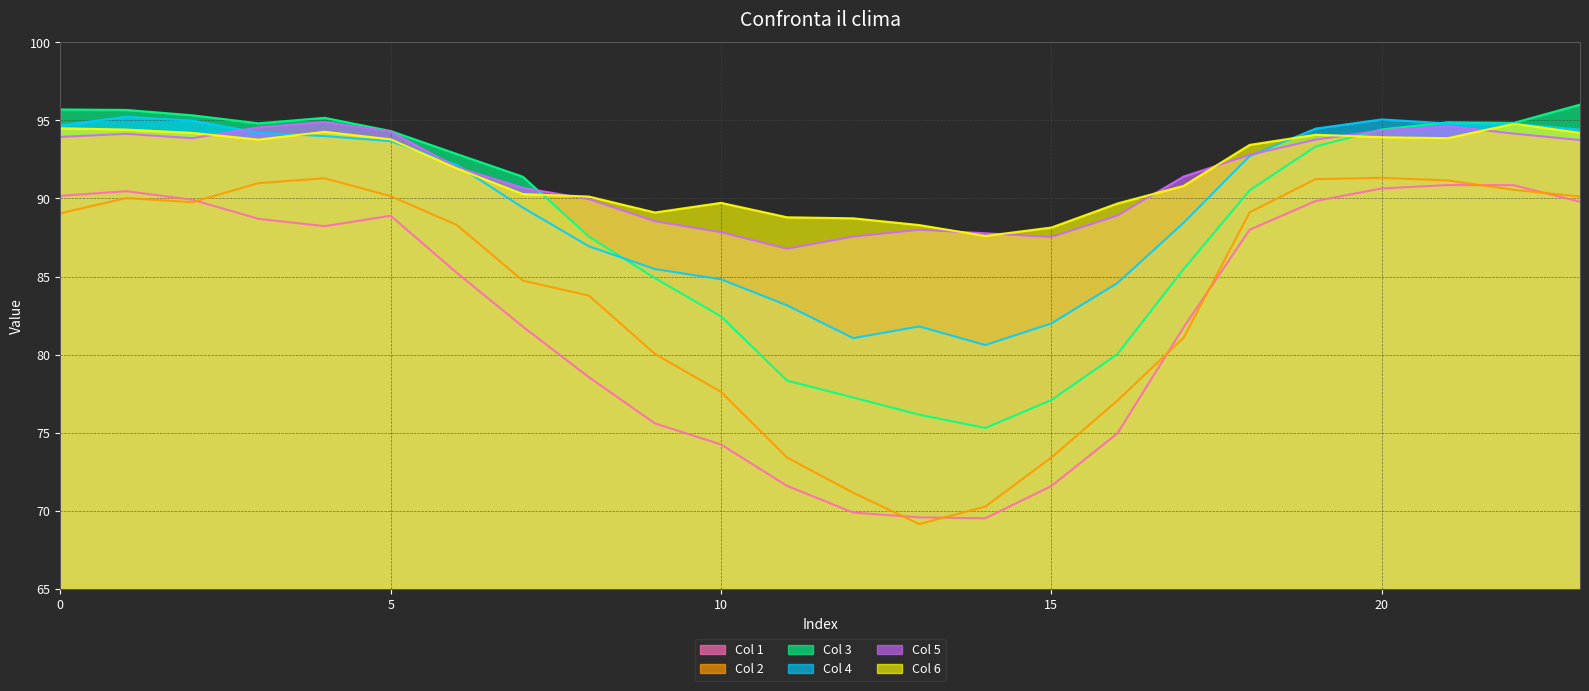

List the labels in order of Col 1 value, largest first.

21, 22, 20, 1, 0, 2, 19, 23, 5, 3, 4, 18, 6, 7, 17, 8, 9, 16, 10, 11, 15, 12, 13, 14